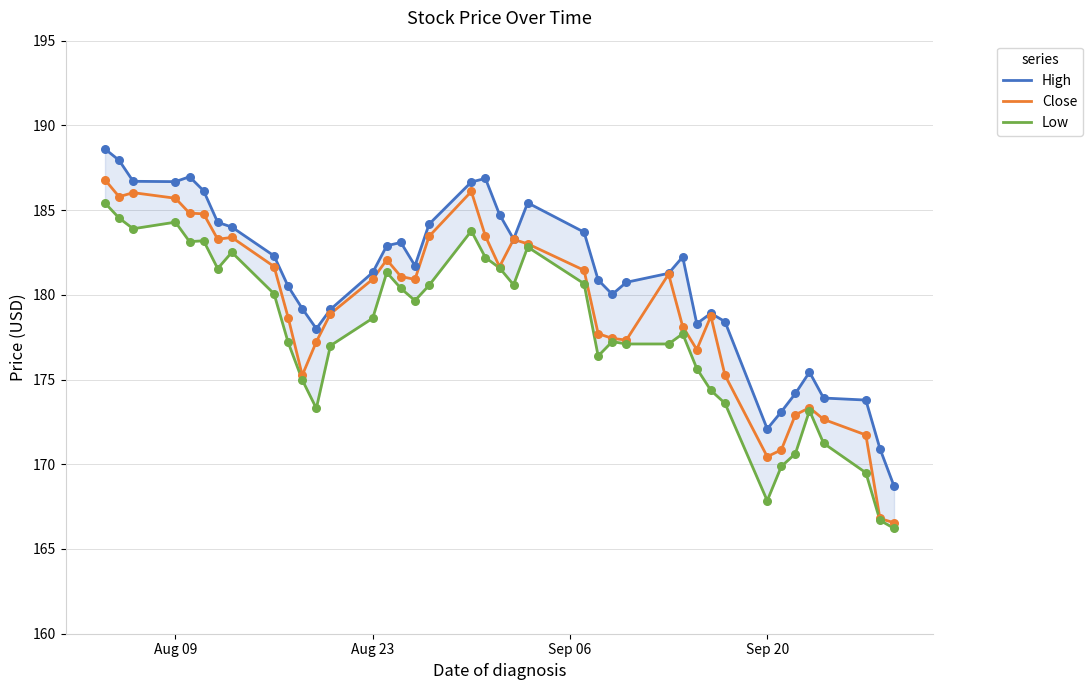

What is the maximum value for Close?

186.8